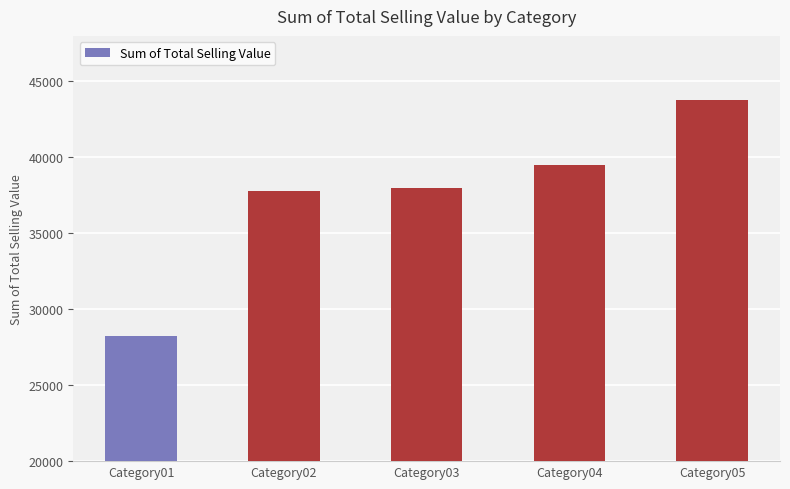

Reading left to right, transcribe all the data shown in this chart.

28240.7	37778.7	37960.0	39524.0	43780.9